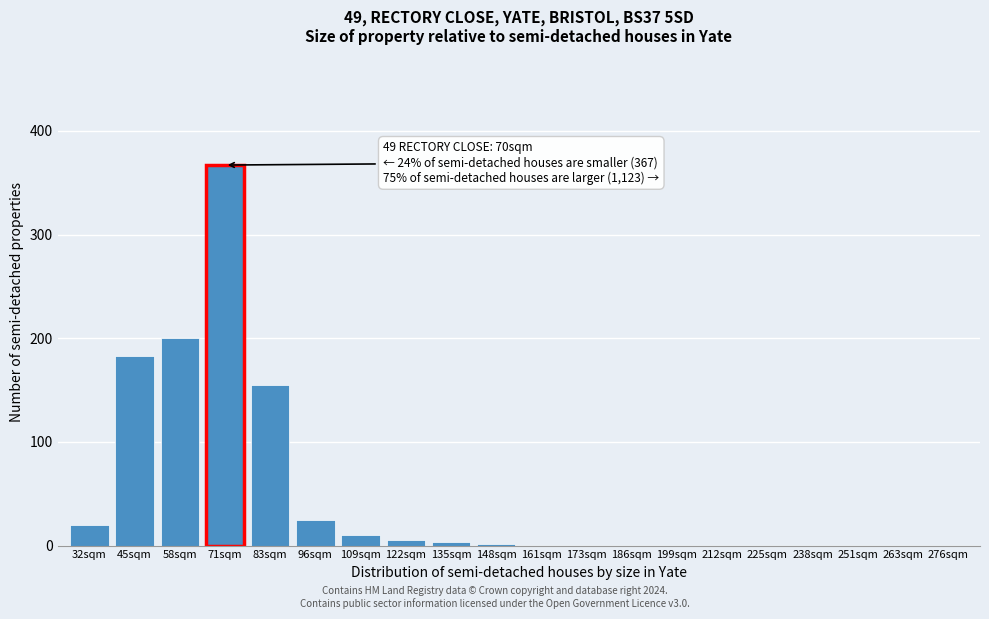

True or false: the data shows 0 at 212sqm.

True